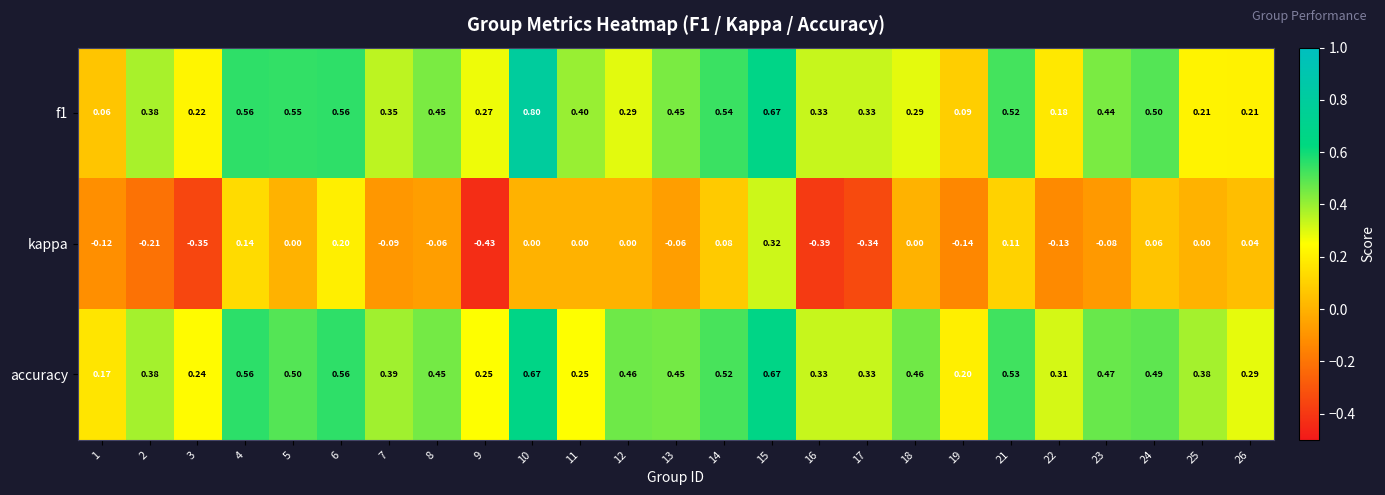

Which series has the largest range (max minus min)?

kappa